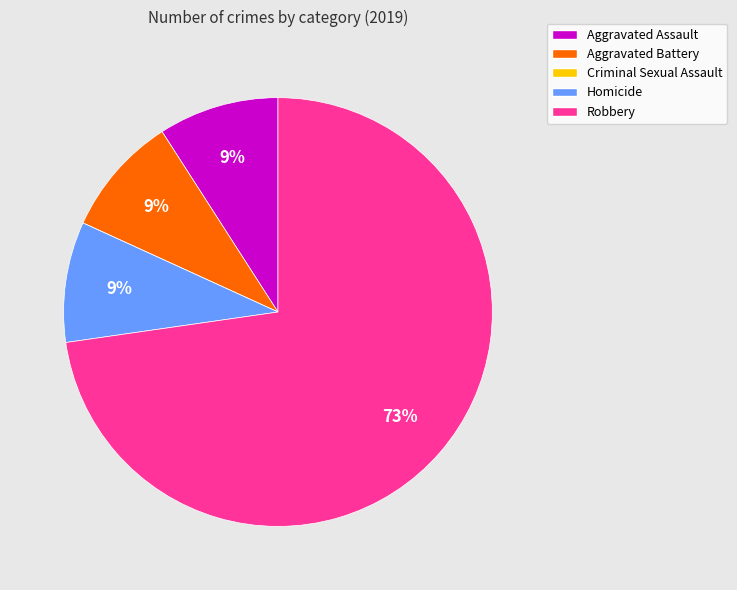

To the nearest percent, what percentage of the pie is Homicide?

9%